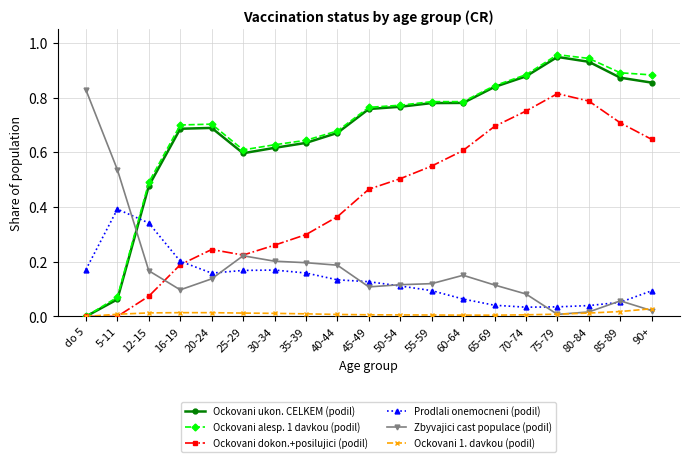

Which series ends up on top after the final intersection of Prodlali onemocneni (podil) and Zbyvajici cast populace (podil)?

Prodlali onemocneni (podil)